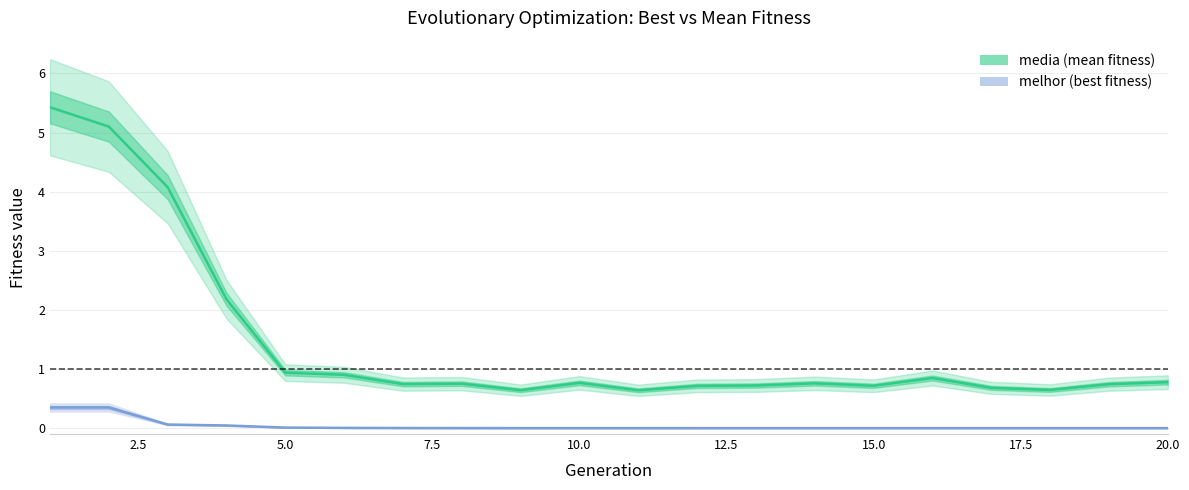

Which category has the lowest value across all series?

20